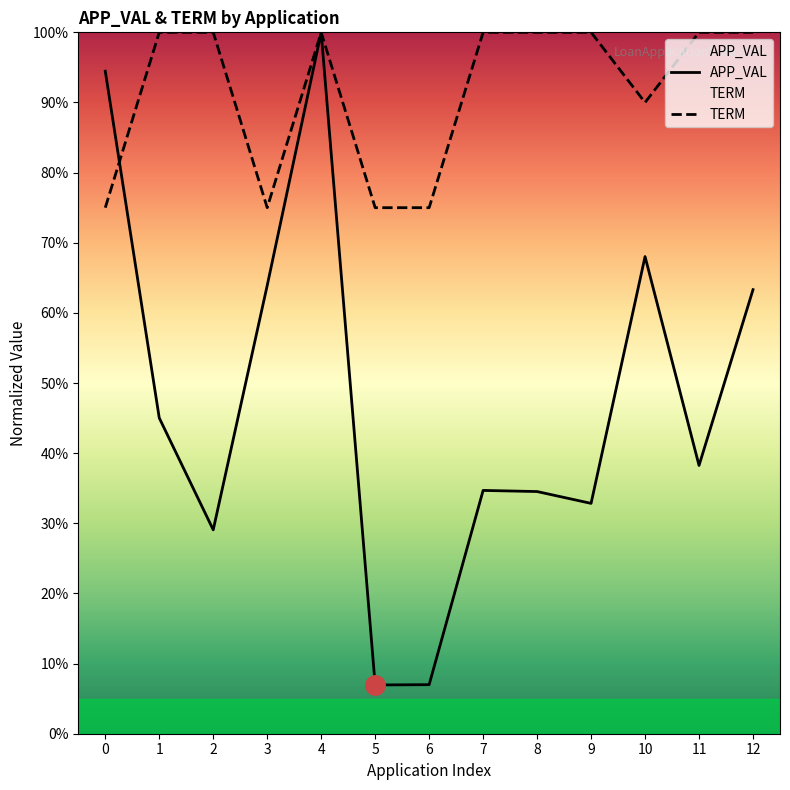

Reading left to right, transcribe all the data shown in this chart.

APP_VAL: 94.5	45.0	29.1	63.9	100.0	7.0	7.0	34.7	34.5	32.8	68.0	38.2	63.3
TERM: 75.0	100.0	100.0	75.0	100.0	75.0	75.0	100.0	100.0	100.0	90.0	100.0	100.0